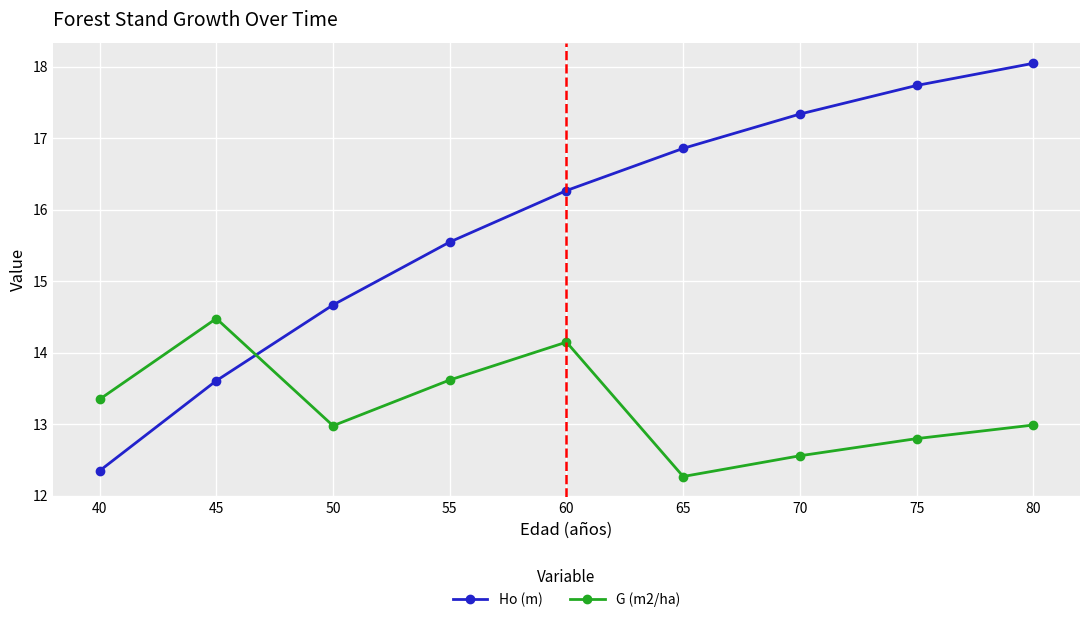

Which series has the largest total across all categories?

Ho (m)